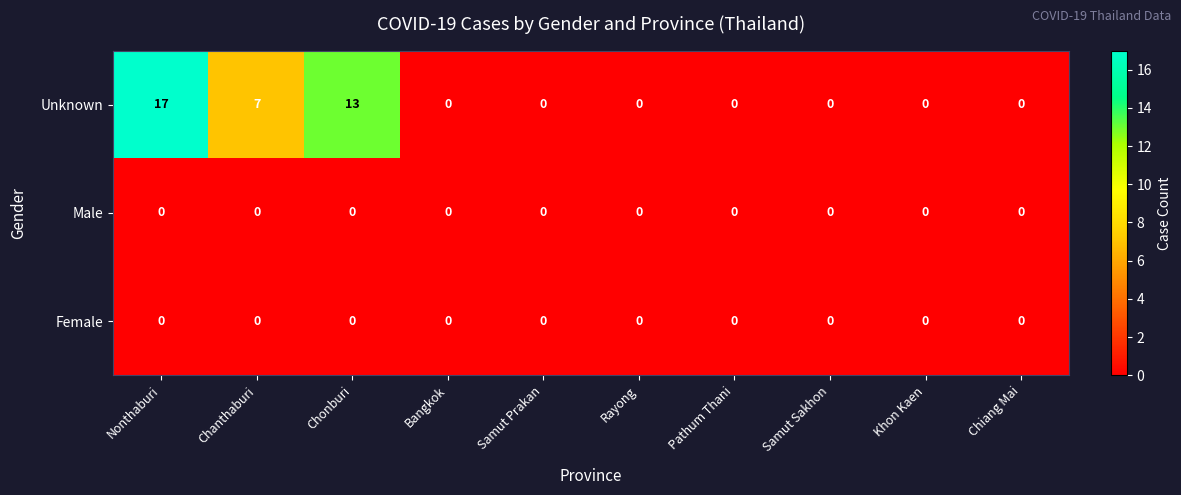

What is the difference between the highest and lowest values at Chonburi?

13